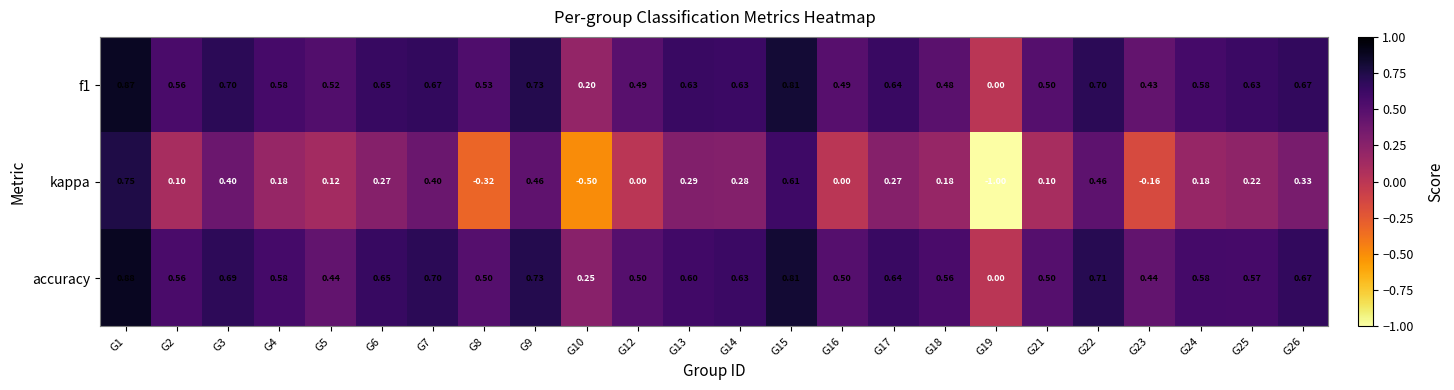

Which series has the largest range (max minus min)?

kappa